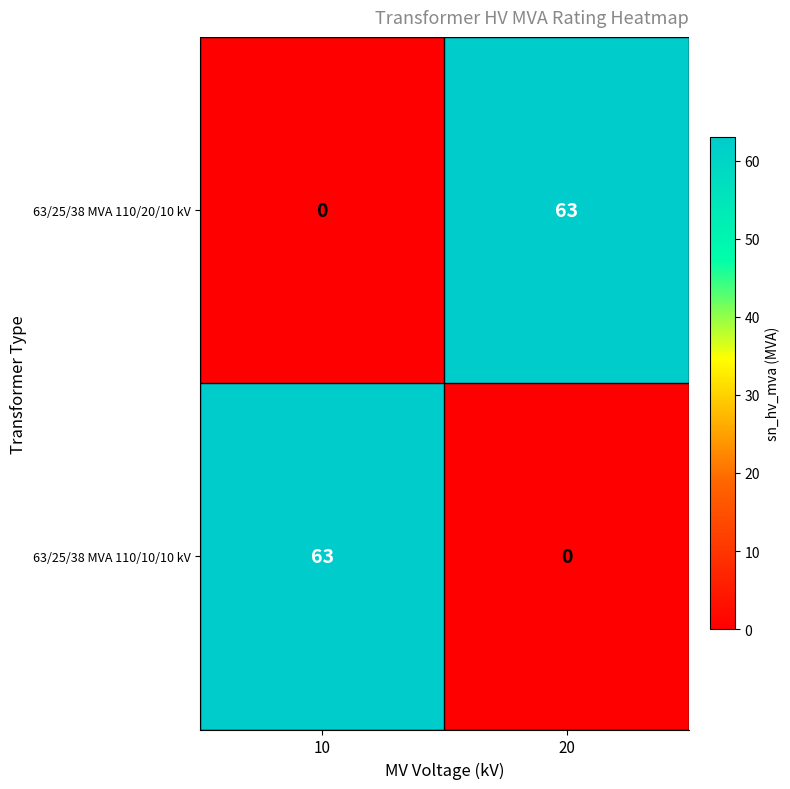

What is the difference between the maximum and minimum values in the 63/25/38 MVA 110/20/10 kV series?

63